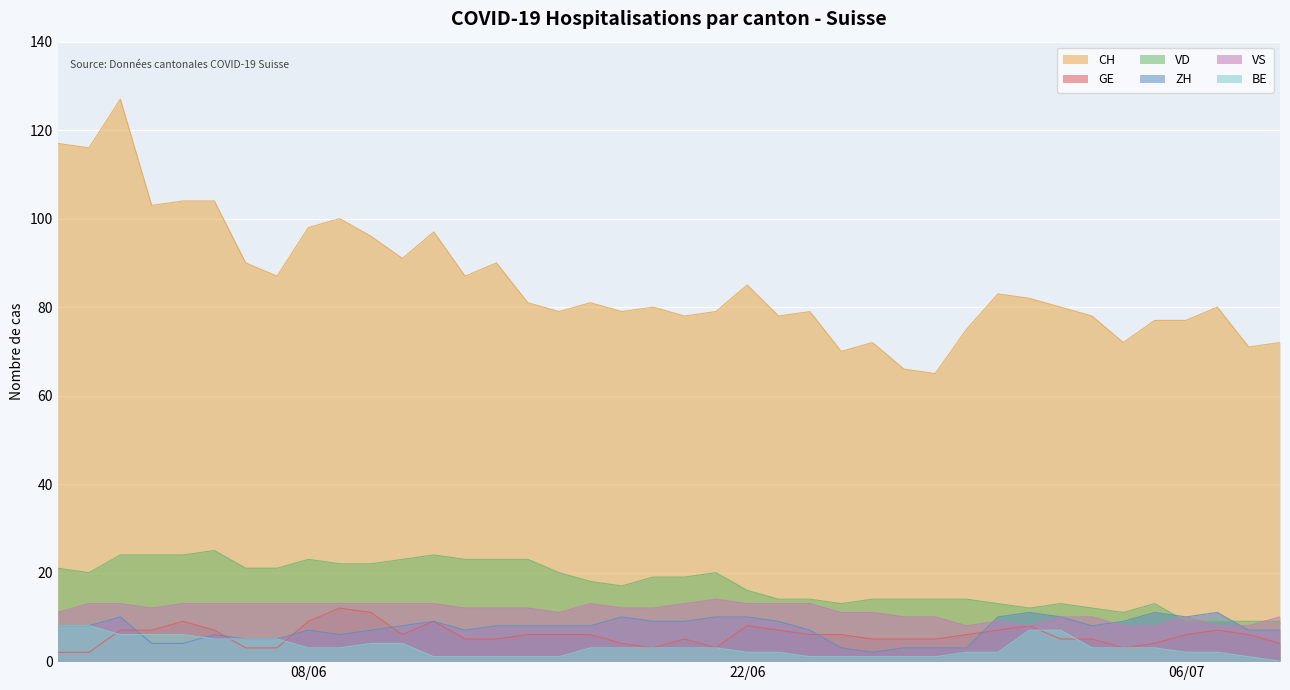

True or false: ZH and CH intersect in this chart.

False